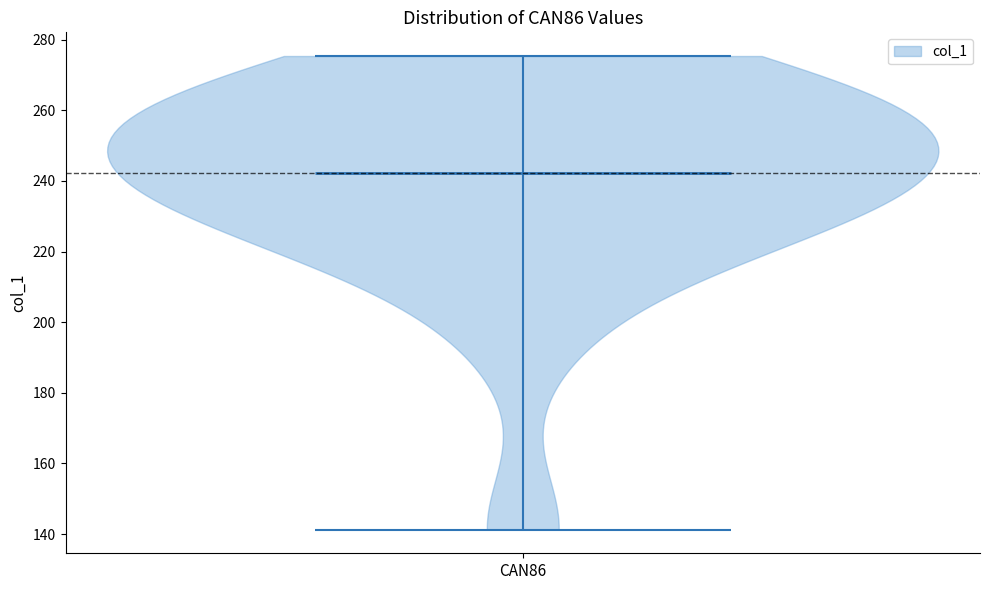

What is the lowest point the violin for CAN86 reaches on the y-axis? The values are not printed on the chart, so give them approximately, as read against the axis.

142